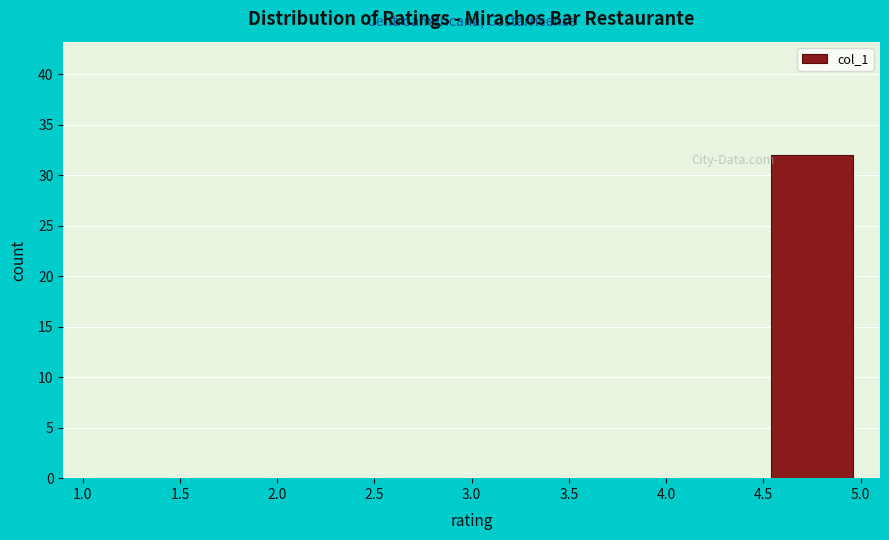

Which range on the x-axis has the tallest bar?

4.5 to 5.0